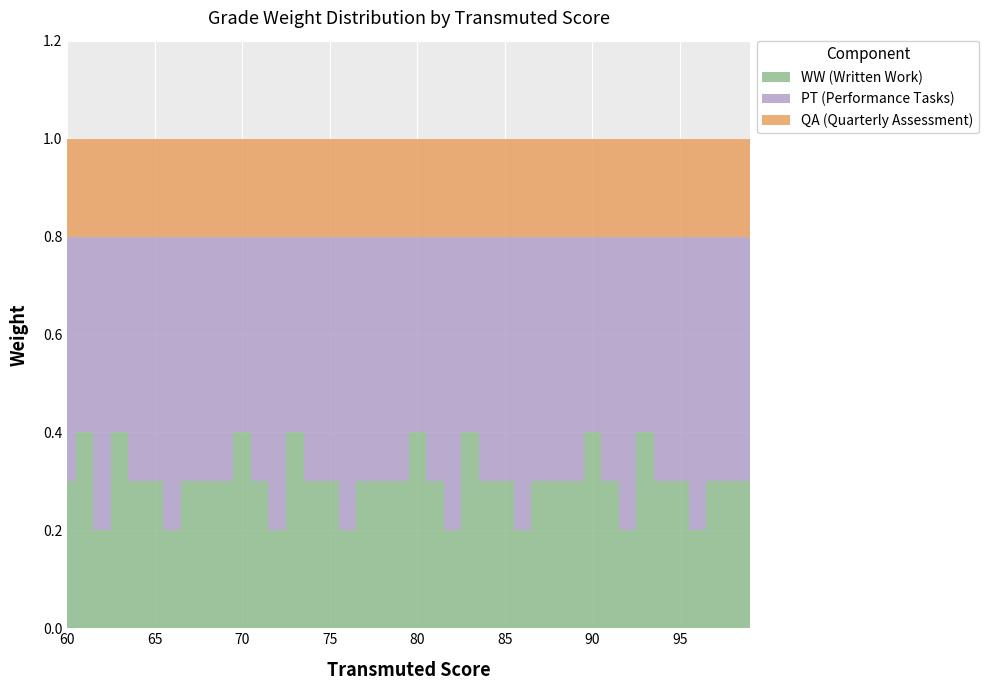

What is the value of the WW (Written Work) point at the 39th from the left?

0.3